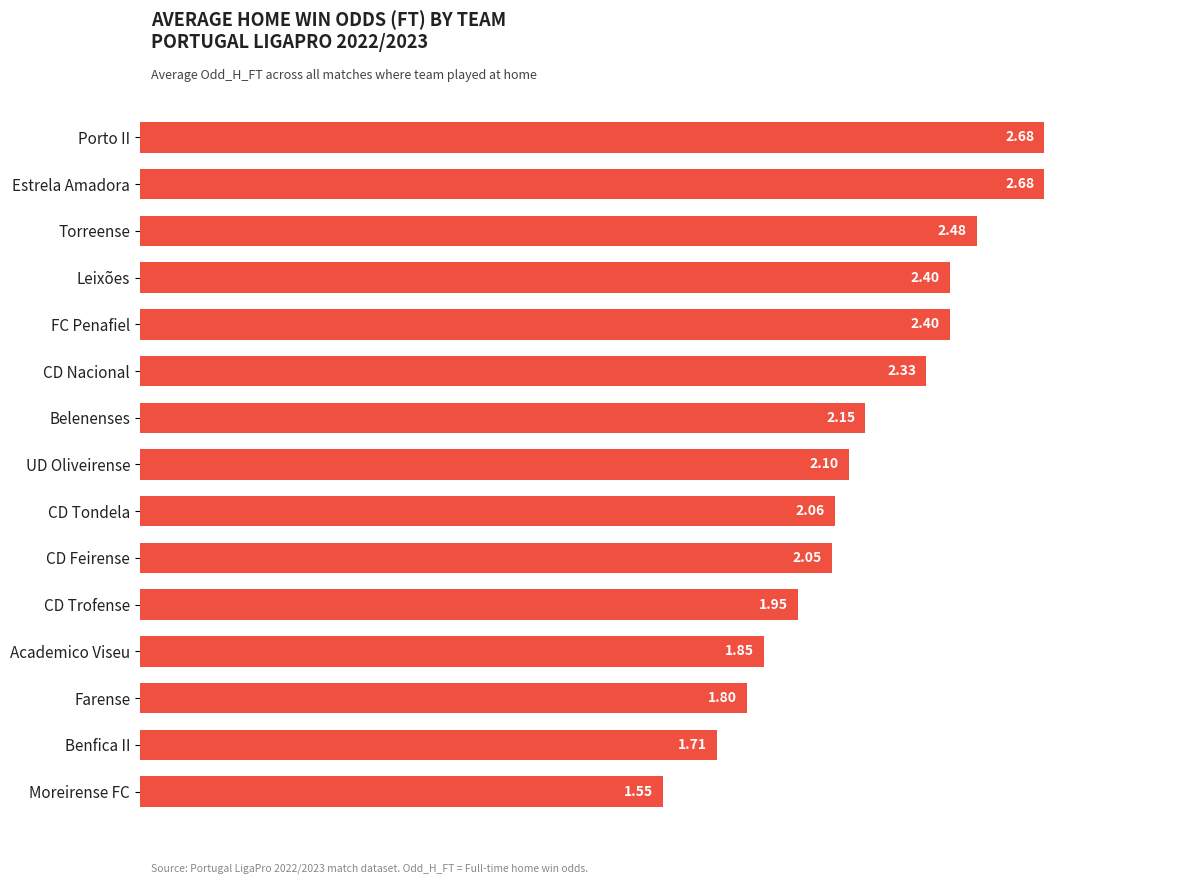

How many data points does each series have?

15